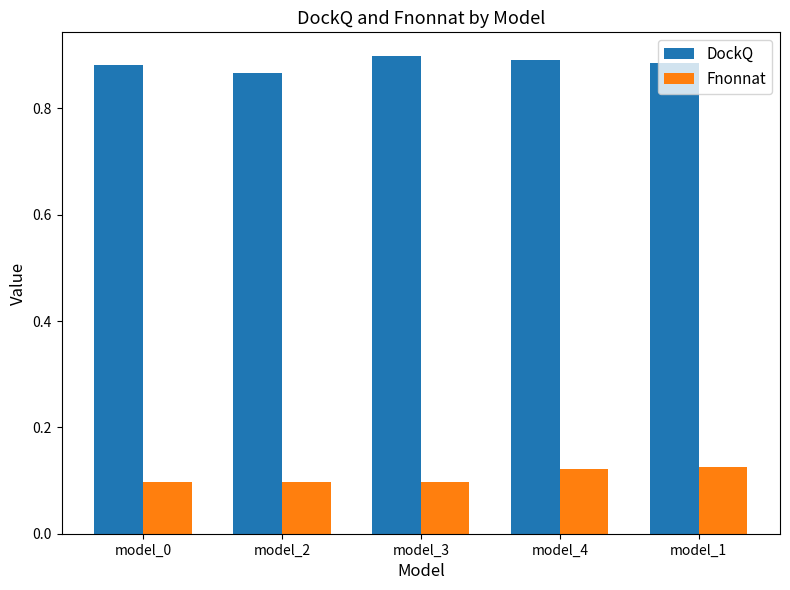

Count the number of categories in the chart.

5